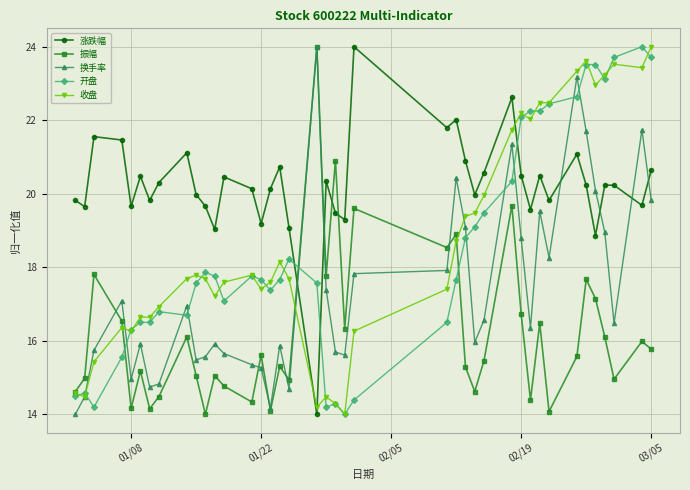

True or false: 收盘 has more than 0 points higher than both neighbors.

True